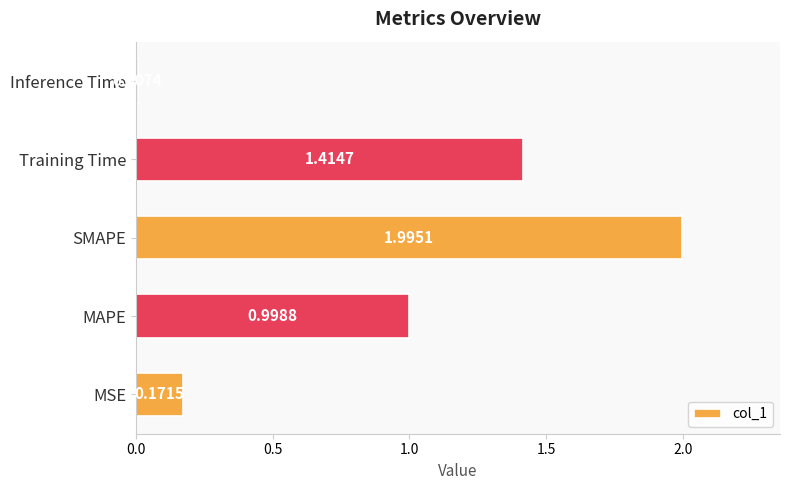

What is the change in value from MSE to Training Time?

+1.2